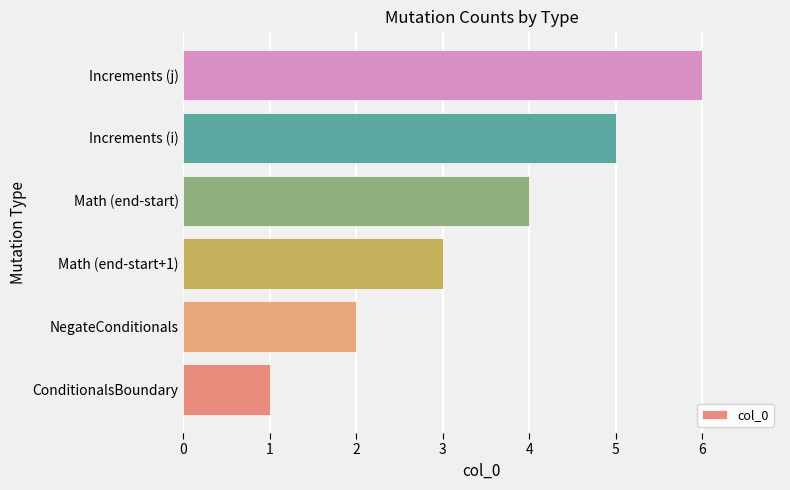

What is the ratio of the value at Increments (j) to the value at ConditionalsBoundary?

6.0